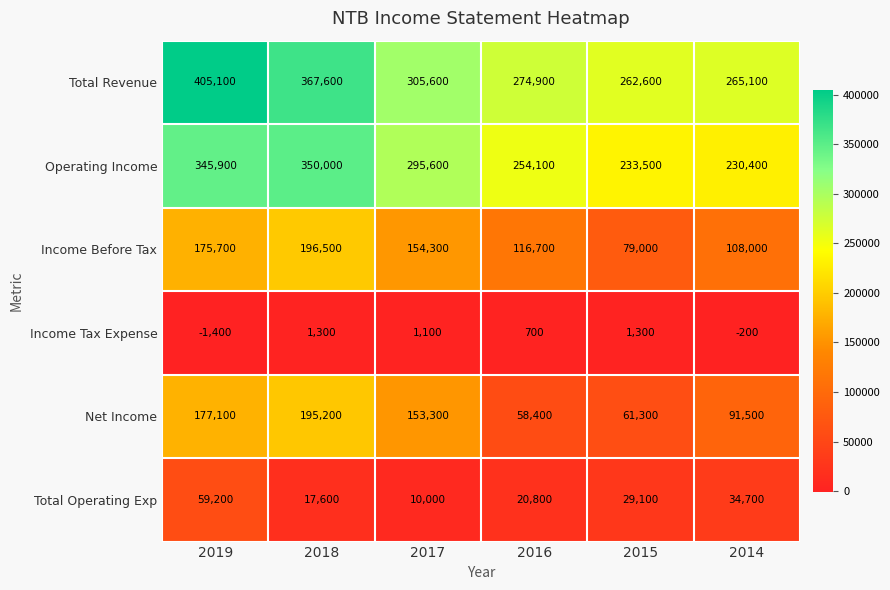

Count the number of data series in this chart.

6